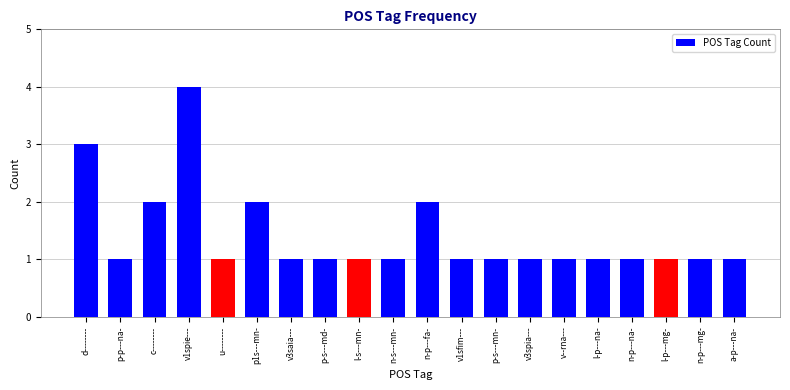

Reading left to right, what are all the values shown in this chart?

d--------=3	p-p---na-=1	c--------=2	v1spie---=4	u--------=1	p1s---mn-=2	v3saia---=1	p-s---md-=1	l-s---mn-=1	n-s---mn-=1	n-p---fa-=2	v1sfim---=1	p-s---mn-=1	v3spia---=1	v--rna---=1	l-p---na-=1	n-p---na-=1	l-p---mg-=1	n-p---mg-=1	a-p---na-=1